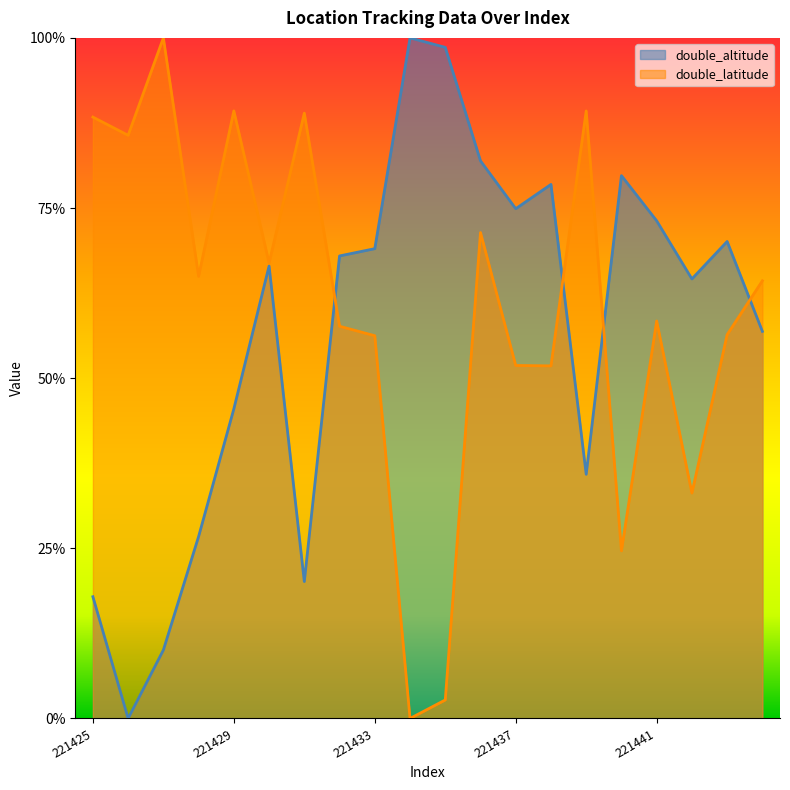

Reading right to left, extract all data points from this chart.

double_altitude: 0.6	0.7	0.6	0.7	0.8	0.4	0.8	0.7	0.8	1.0	1.0	0.7	0.7	0.2	0.7	0.5	0.3	0.1	0.0	0.2
double_latitude: 0.6	0.6	0.3	0.6	0.2	0.9	0.5	0.5	0.7	0.0	0.0	0.6	0.6	0.9	0.7	0.9	0.6	1.0	0.9	0.9